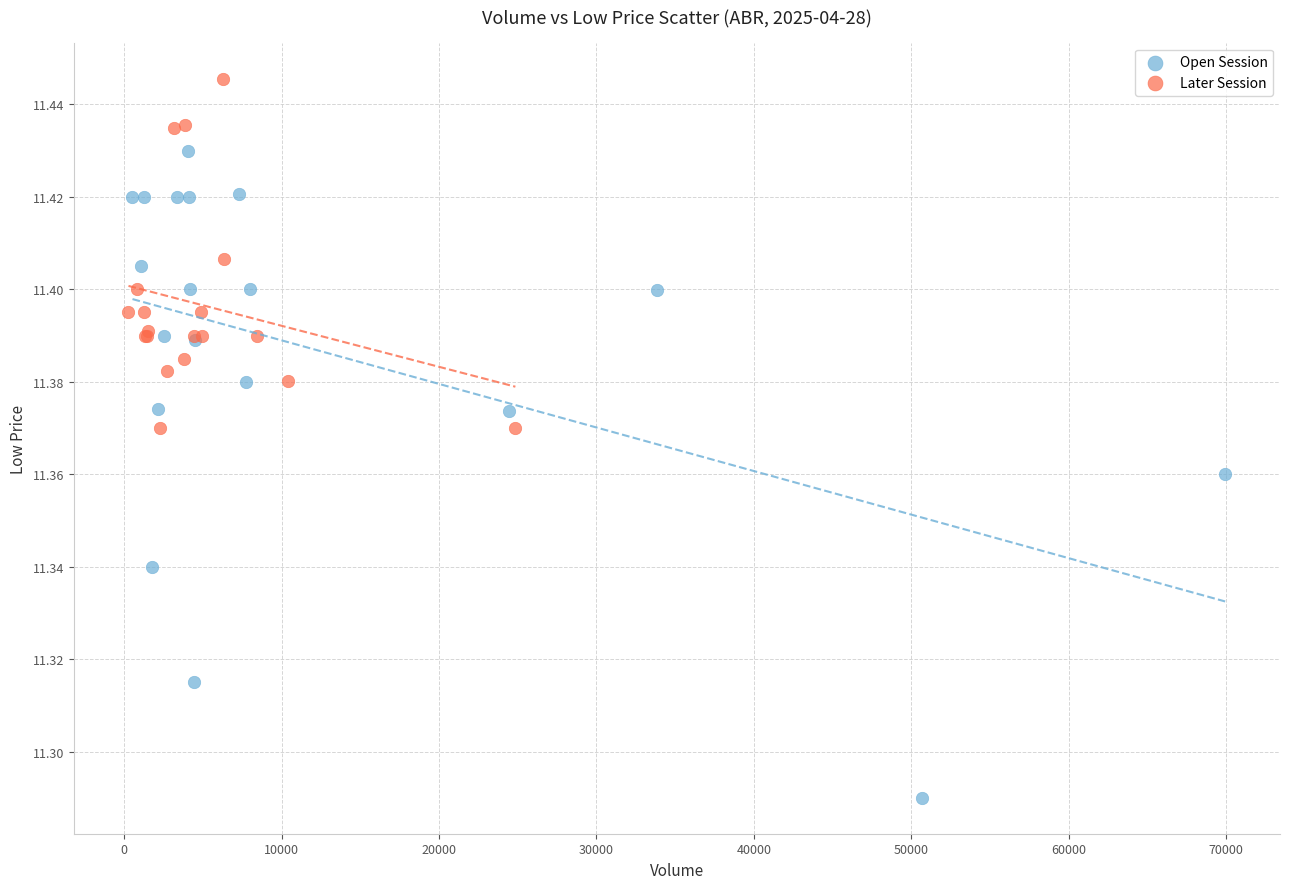

Which series contains the highest Y value?

Later Session